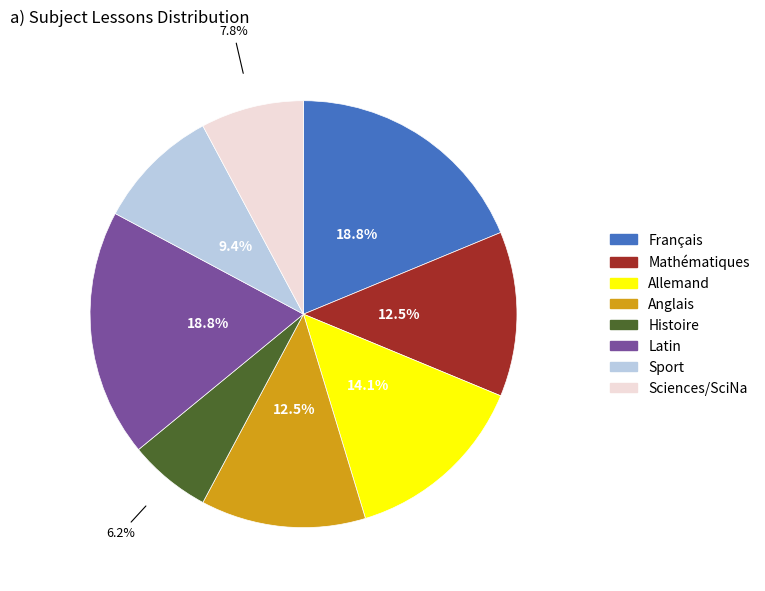

Which has a higher value, Histoire or Sport?

Sport